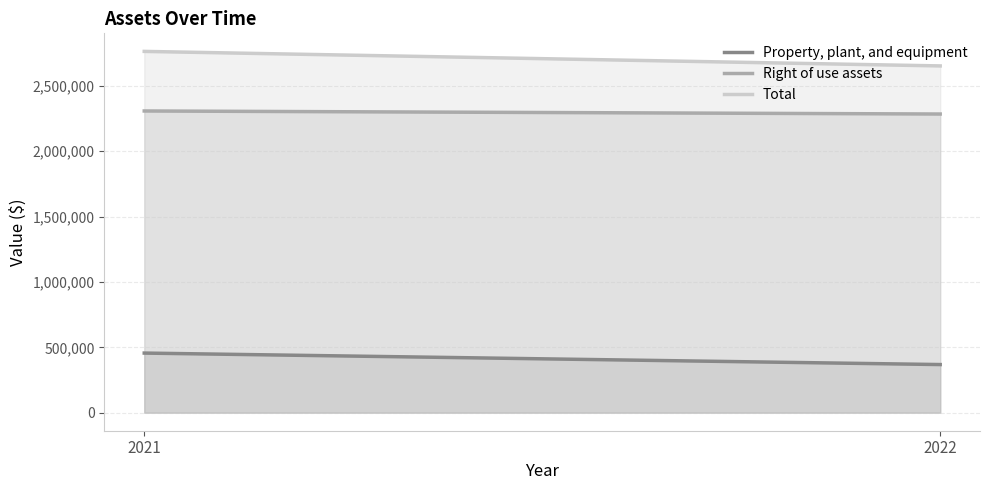

Reading left to right, transcribe all the data shown in this chart.

Property, plant, and equipment: 2021=455902	2022=368017
Right of use assets: 2021=2308242	2022=2284975
Total: 2021=2764144	2022=2652992